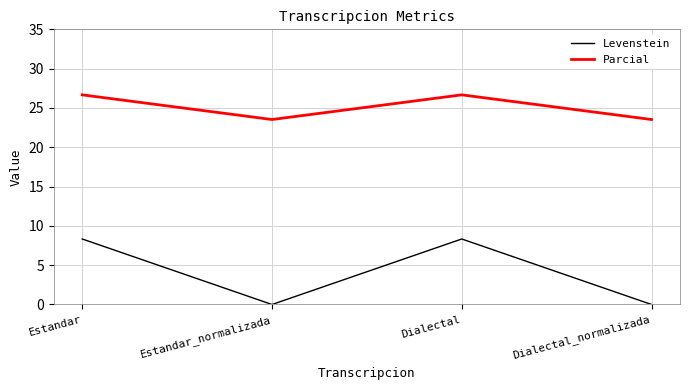

Rank the series by their average value, from lowest to highest.

Levenstein, Parcial